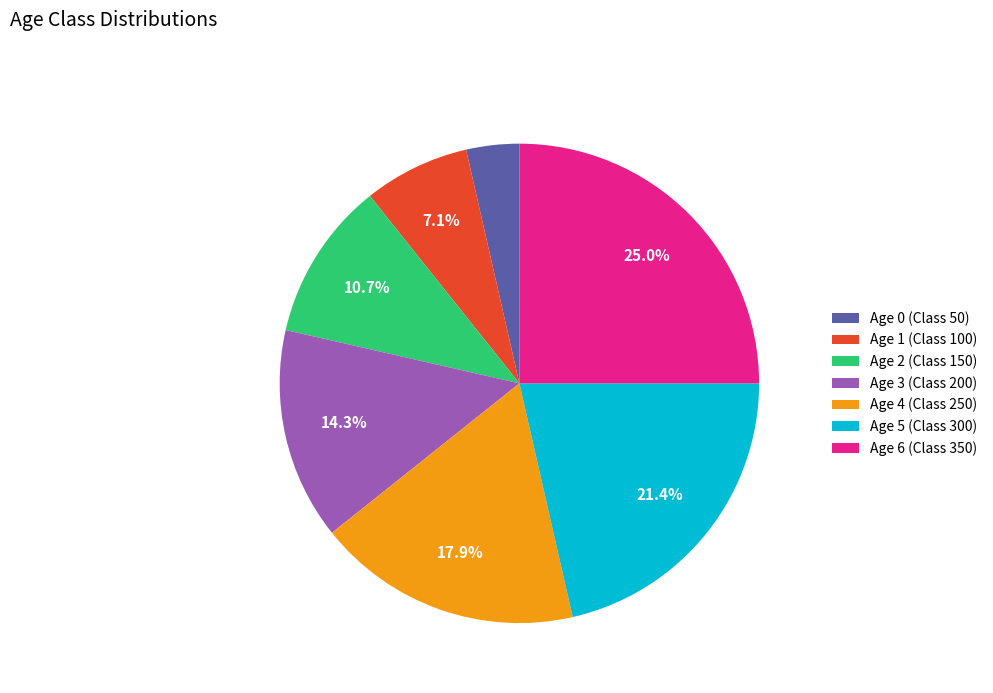

Does Age 0 (Class 50) represent more than half of the total?

No